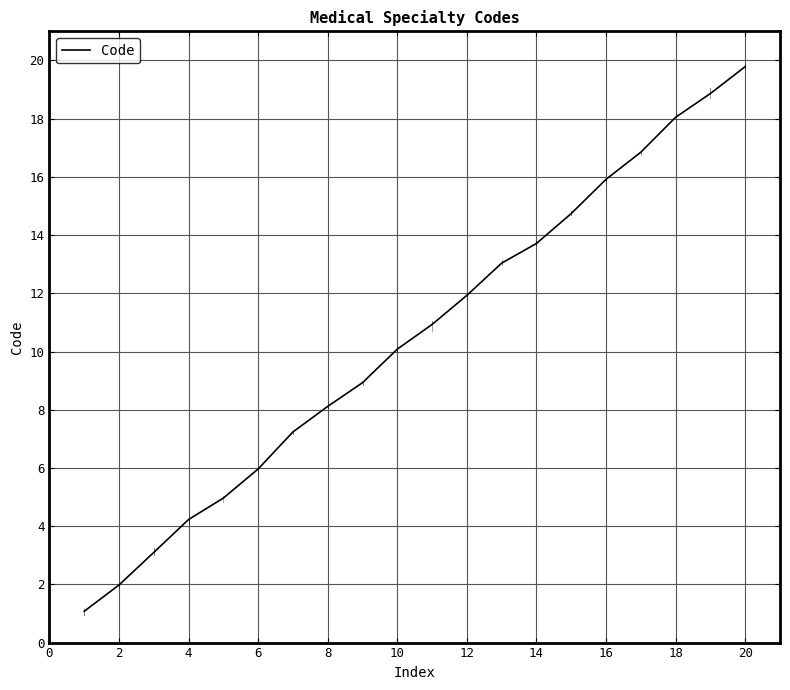

True or false: the data has more than 0 interior local peaks.

False